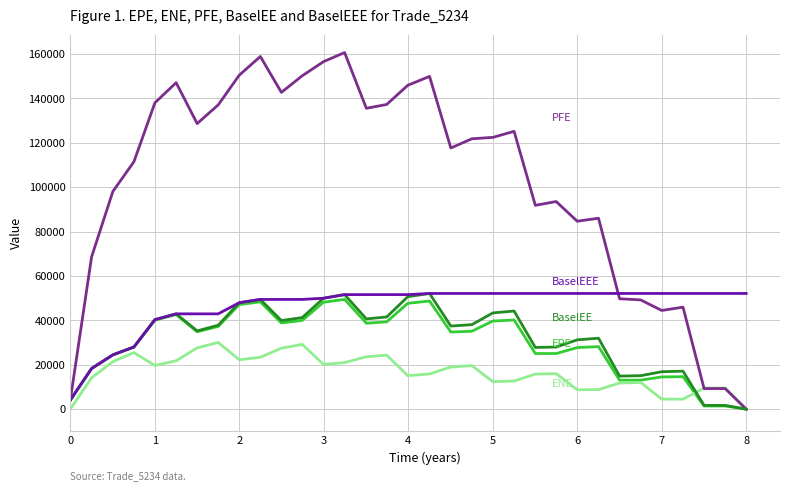

What is the greatest value displayed?

160699.0